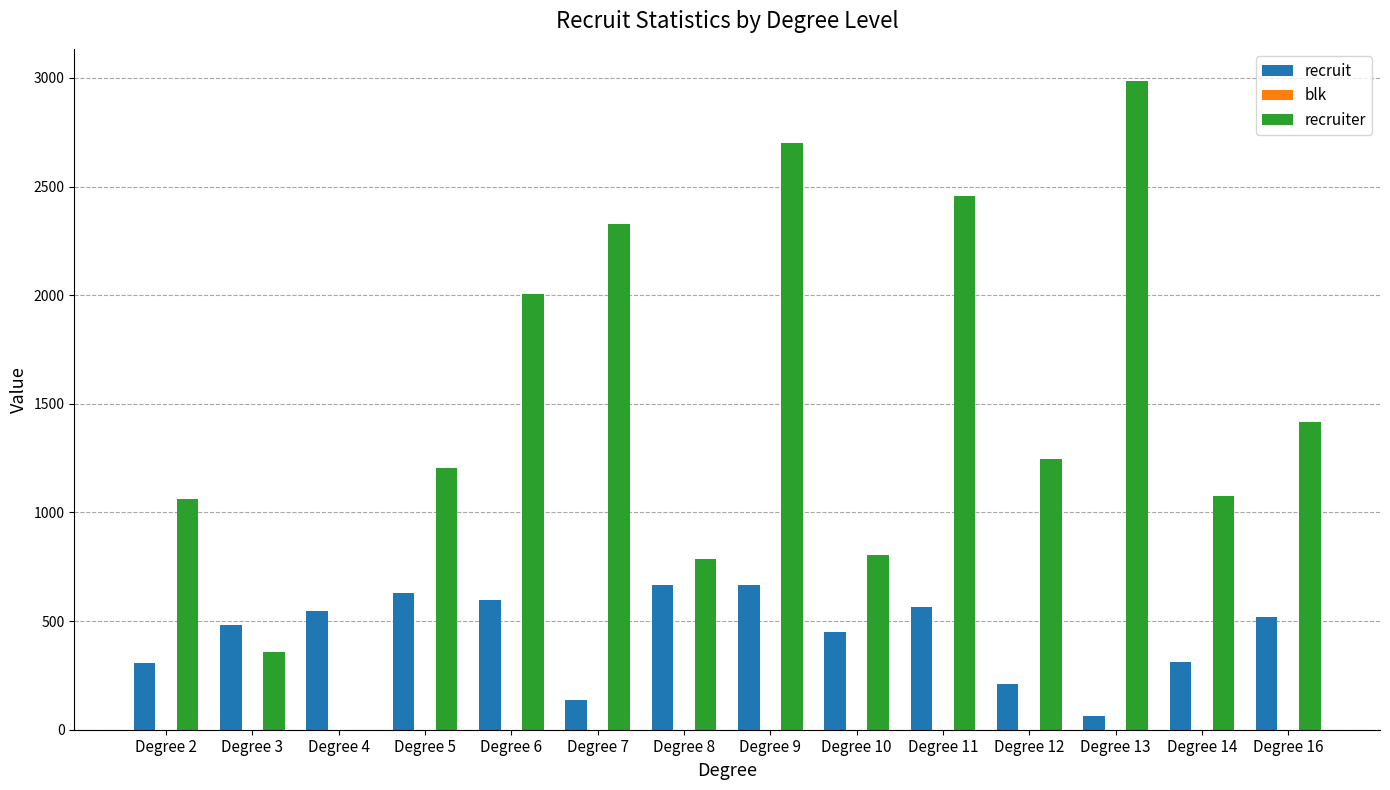

How many series are shown in this chart?

3